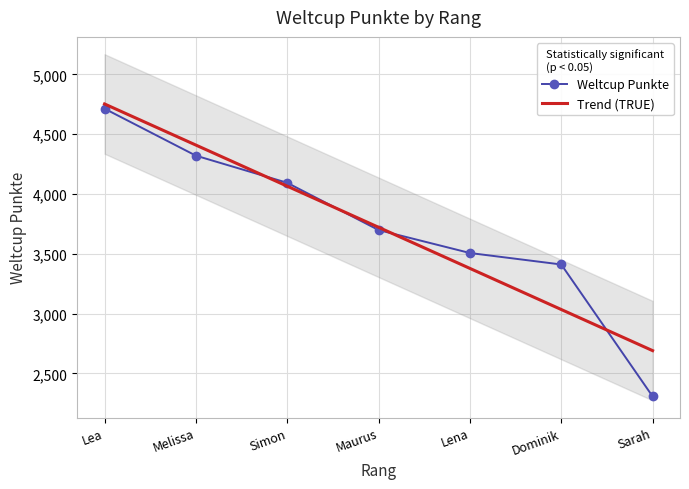

Reading left to right, what are all the values shown in this chart?

Lea=4713	Melissa=4320	Simon=4093	Maurus=3698	Lena=3506	Dominik=3410	Sarah=2307